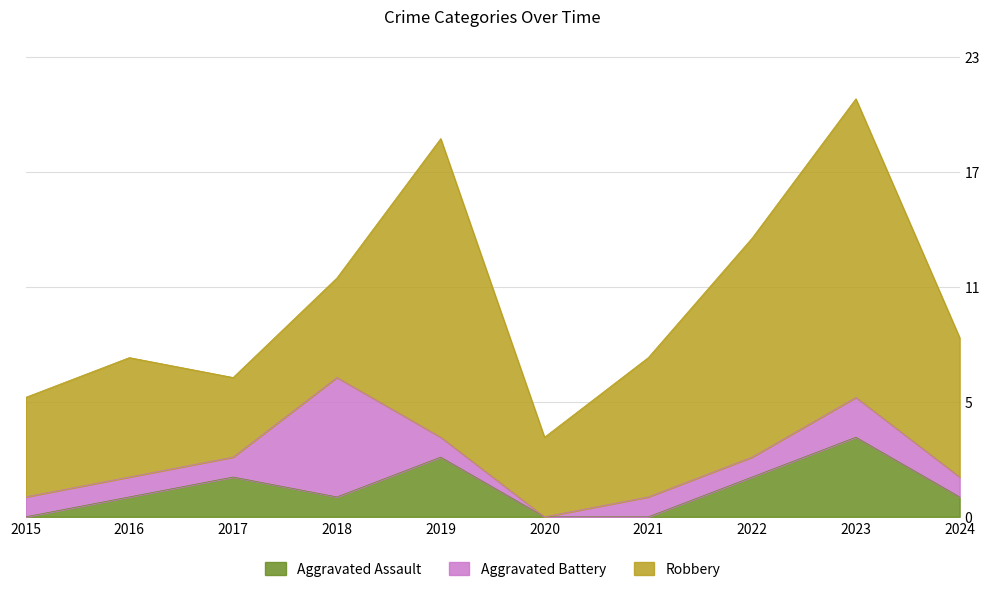

Reading left to right, what are all the values shown in this chart?

Aggravated Assault: 0	1	2	1	3	0	0	2	4	1
Aggravated Battery: 1	1	1	6	1	0	1	1	2	1
Robbery: 5	6	4	5	15	4	7	11	15	7